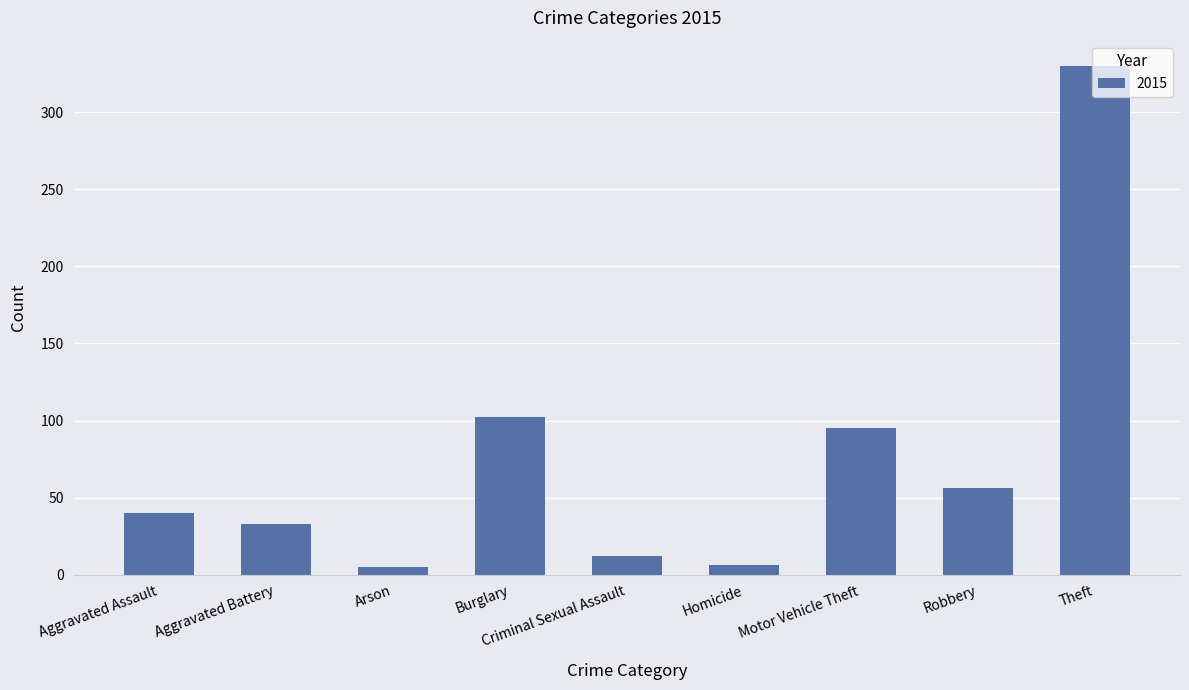

How many distinct data groups are displayed?

1